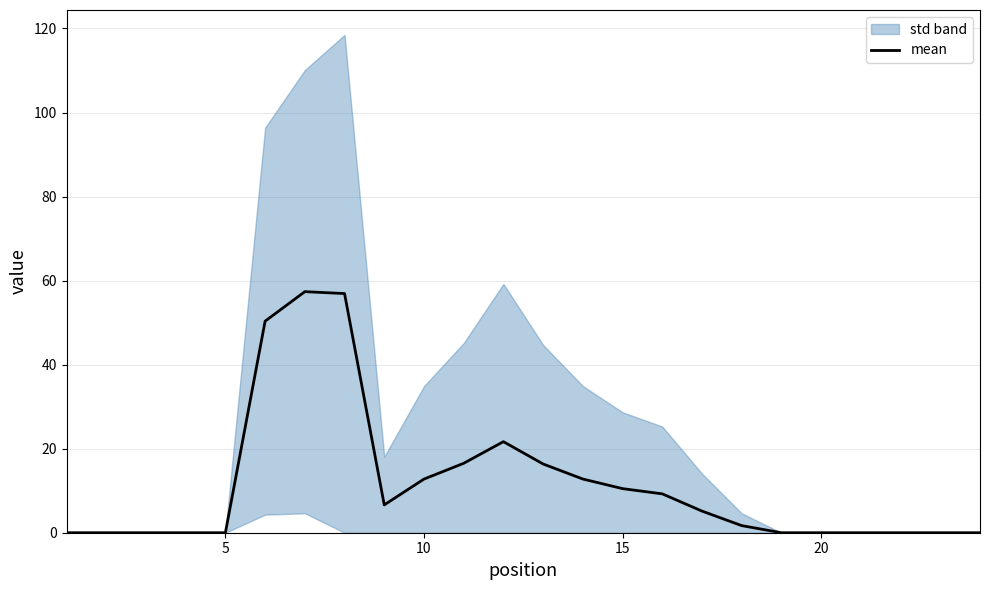

Reading left to right, what are all the values shown in this chart?

0.0	0.0	0.0	0.0	0.0	50.3	57.4	56.9	6.6	12.8	16.5	21.7	16.4	12.8	10.5	9.2	5.2	1.7	0.0	0.0	0.0	0.0	0.0	0.0